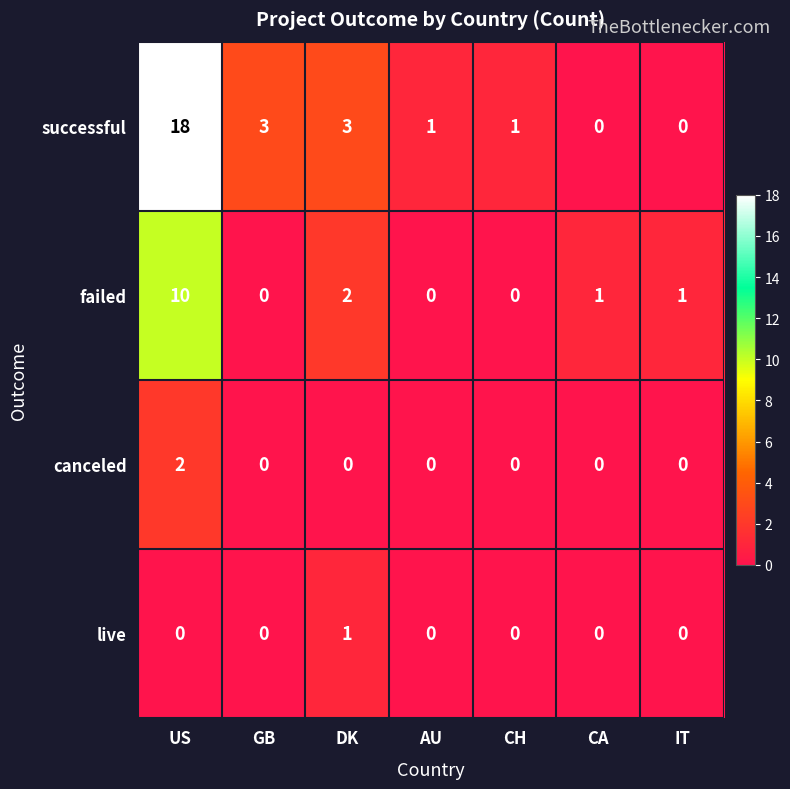

List the series in order of their peak value, lowest first.

live, canceled, failed, successful